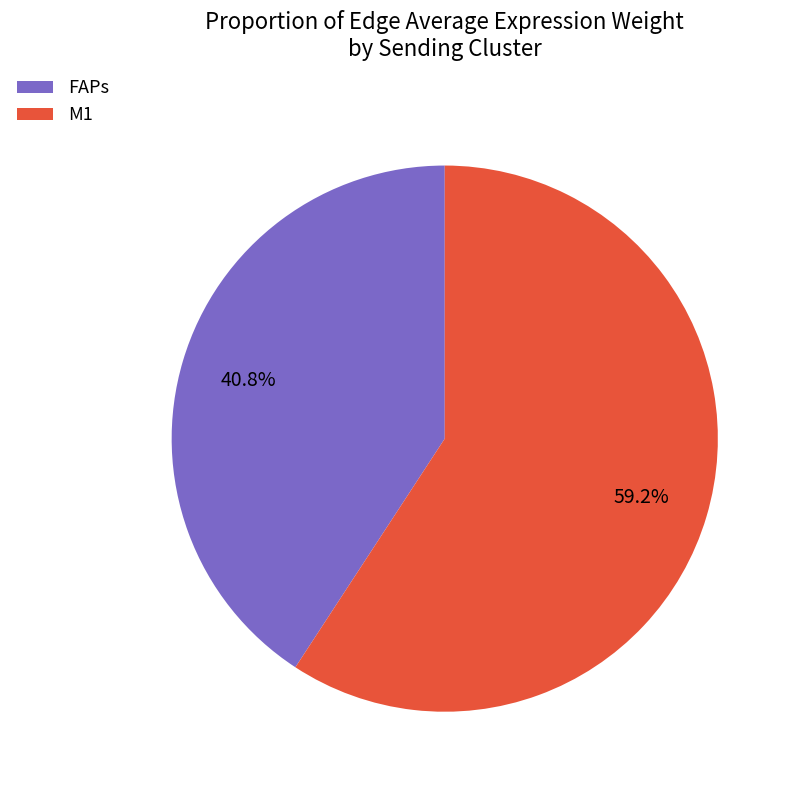

Rank the categories by value from highest to lowest.

M1, FAPs